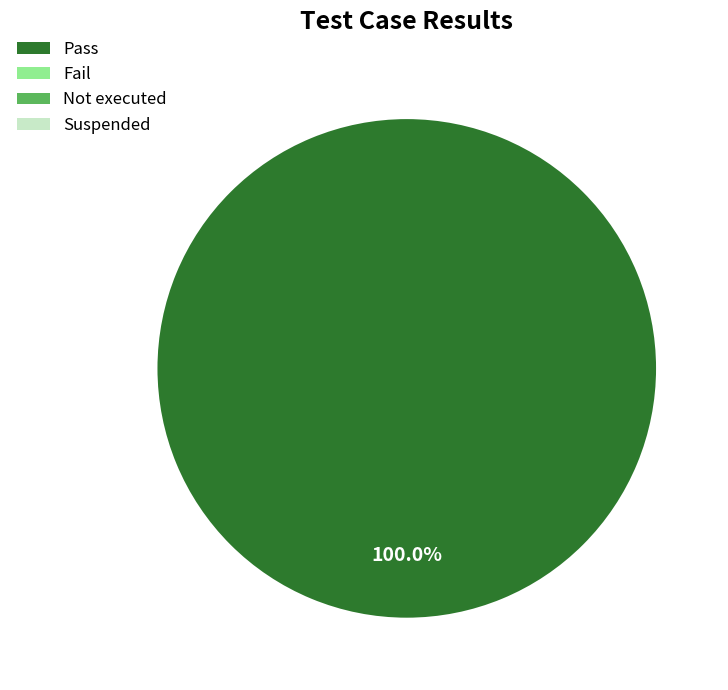

To the nearest percent, what percentage of the pie is Pass?

100%